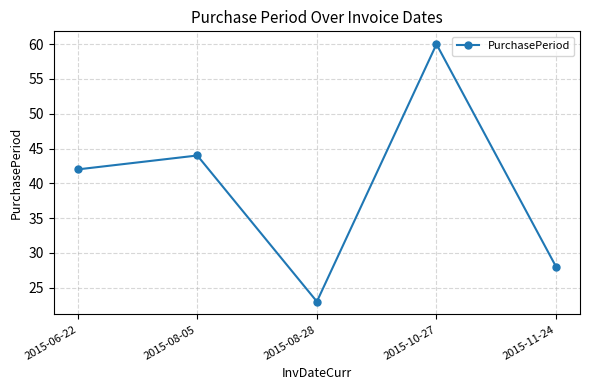

What is the difference between the values at 2015-11-24 and 2015-08-05?

16